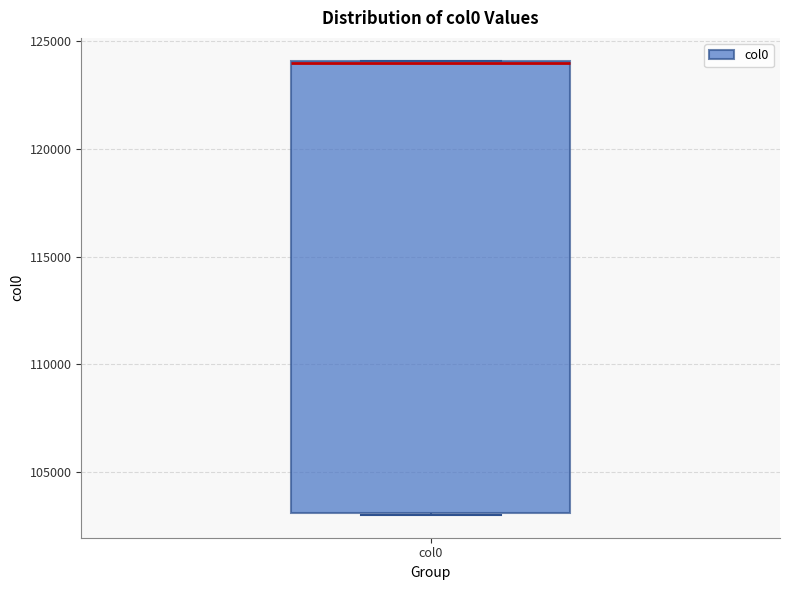

Transcribe this box plot: give where the median line is, the range the box spans, and where the two whiskers end, as read against the y-axis. The values are not printed on the chart, so give them approximately, as read against the axis.

median 124000 (drawn on the box's upper edge), box 103000 to 124000, whiskers 103000 to 124000